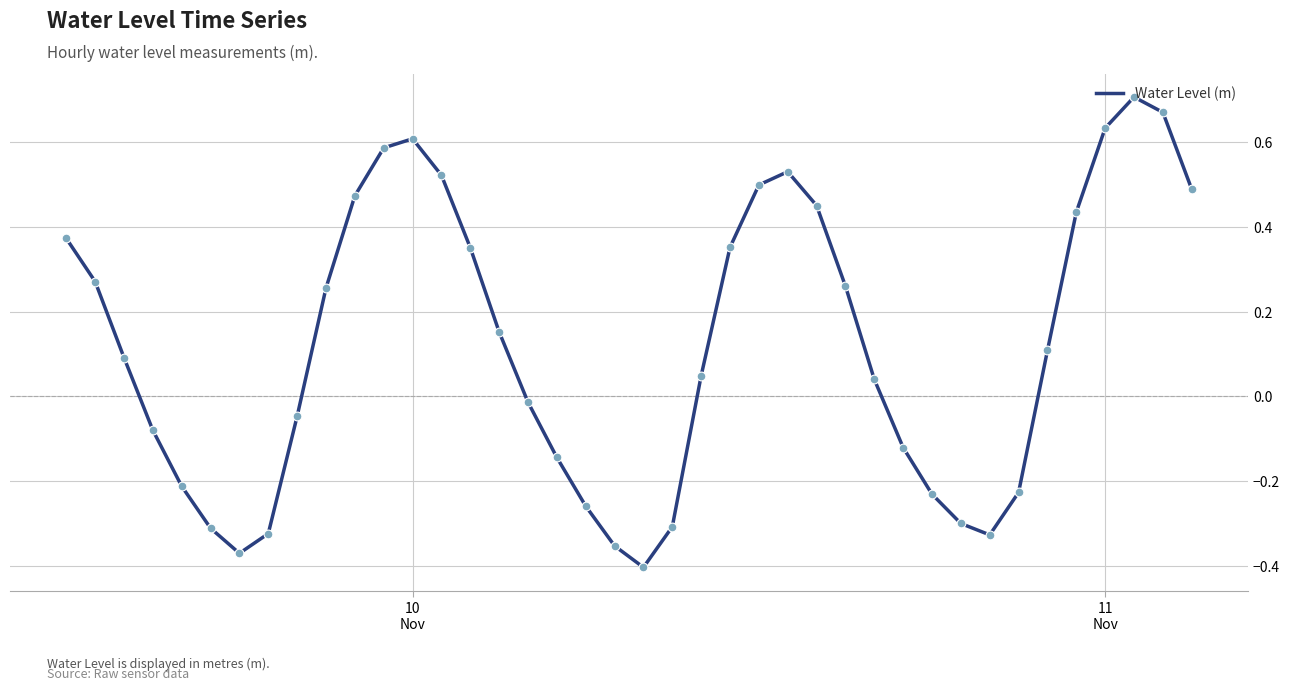

What is the difference between the maximum and minimum values?

1.1